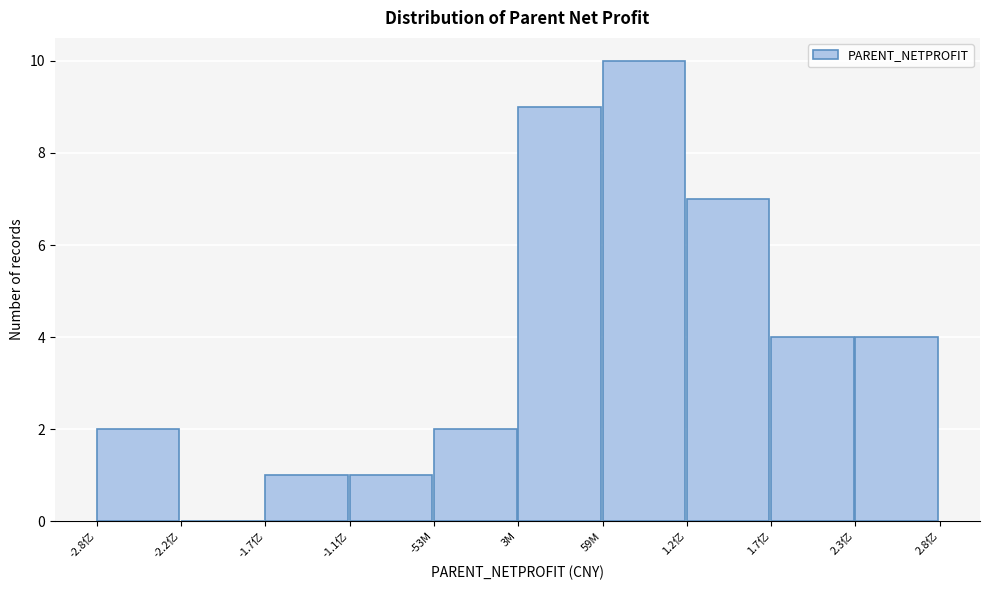

Reading left to right, what are all the values shown in this chart?

-2.8亿=2	-2.2亿=0	-1.7亿=1	-1.1亿=1	-53M=2	3M=9	59M=10	1.2亿=7	1.7亿=4	2.3亿=4